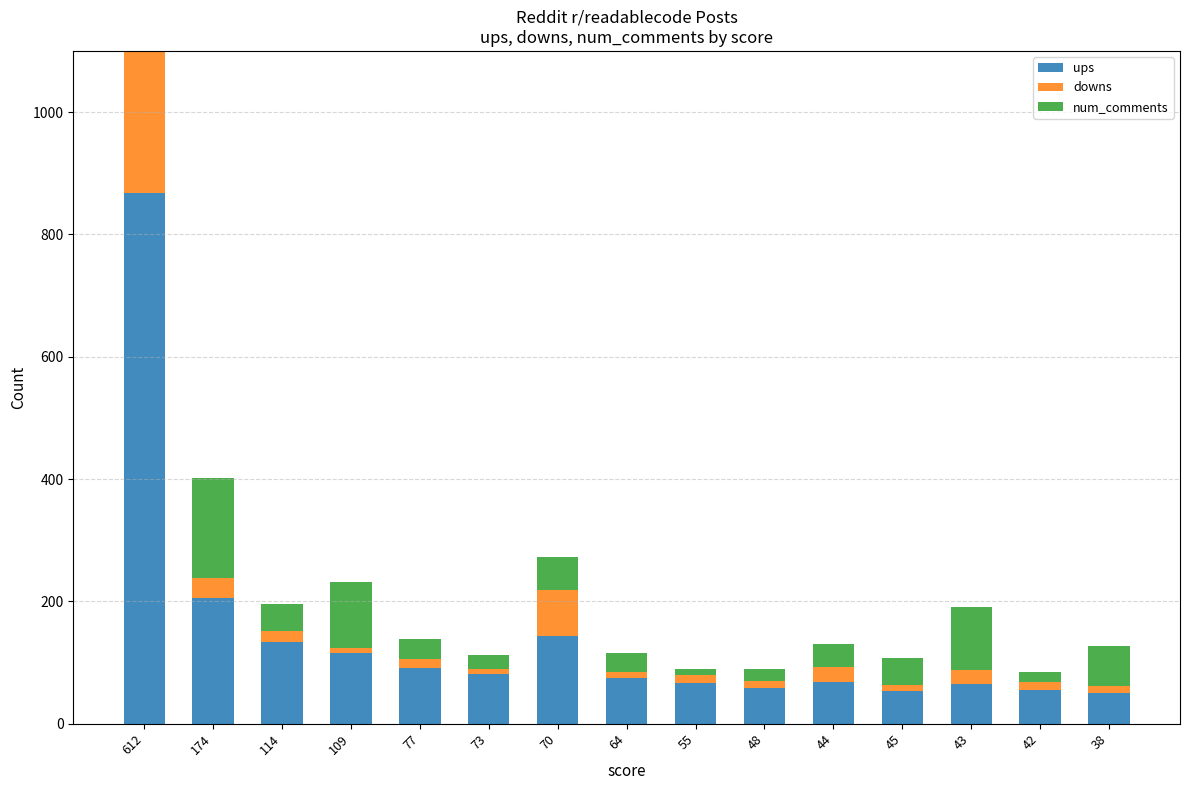

List the series in order of their peak value, highest first.

ups, downs, num_comments